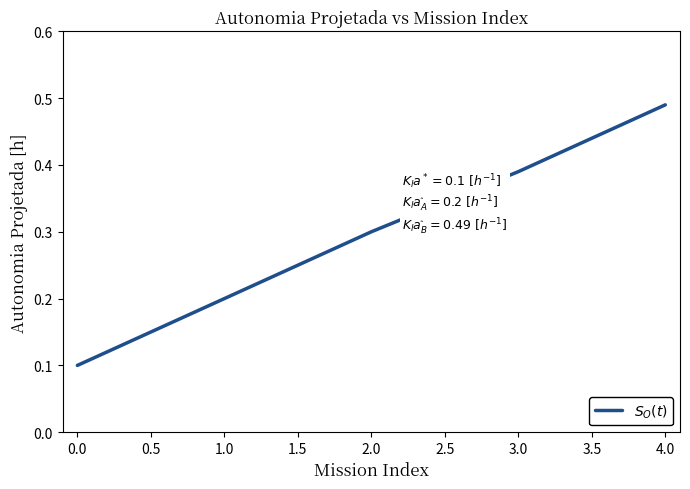

Rank the categories by value from highest to lowest.

4.0, 3.0, 2.0, 1.0, 0.0